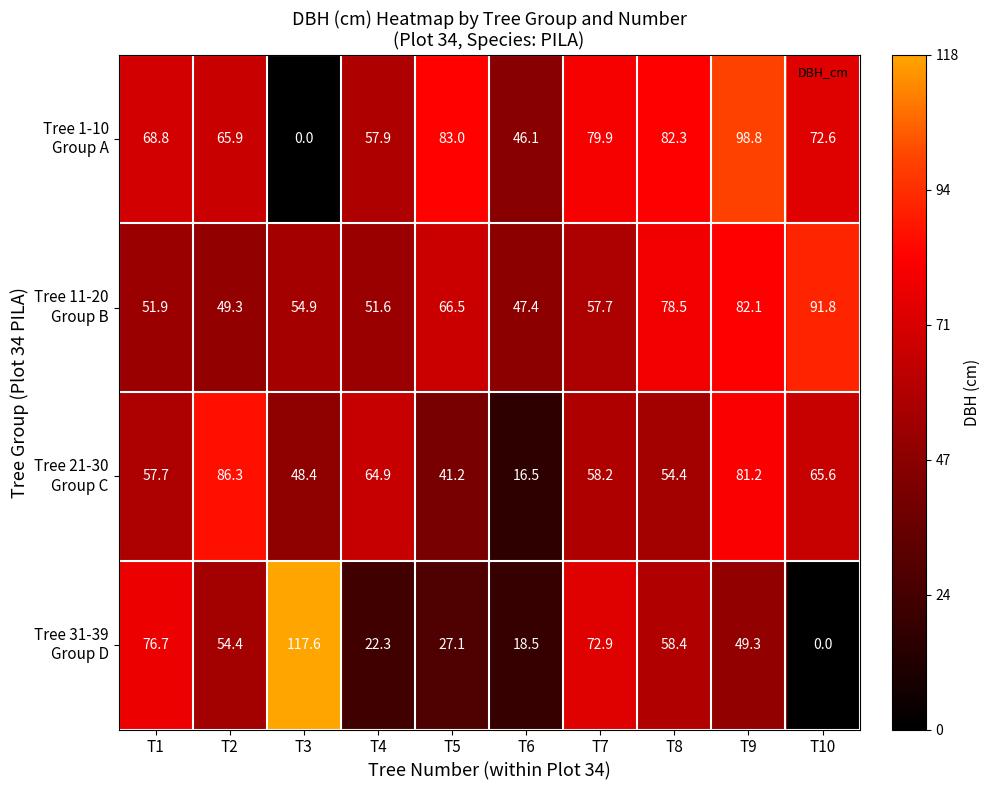

Which label corresponds to the largest value in the chart?

T3